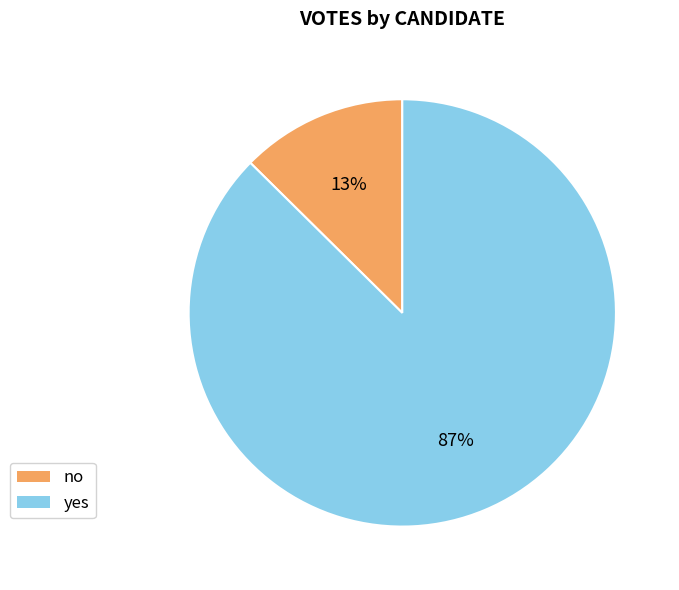

Which category accounts for the majority?

yes